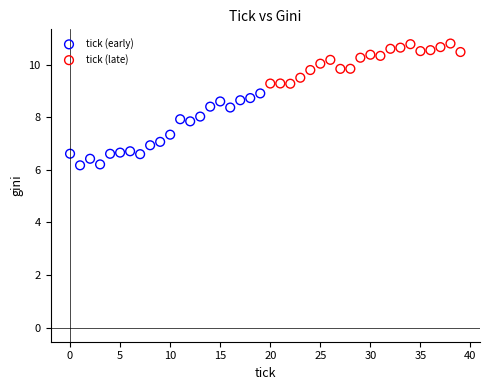

Which series has the widest spread of Y values?

tick (early)